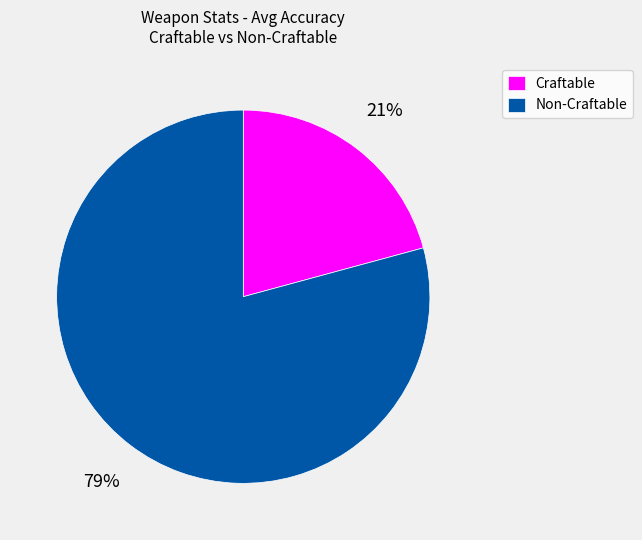

How many segments does this pie chart have?

2